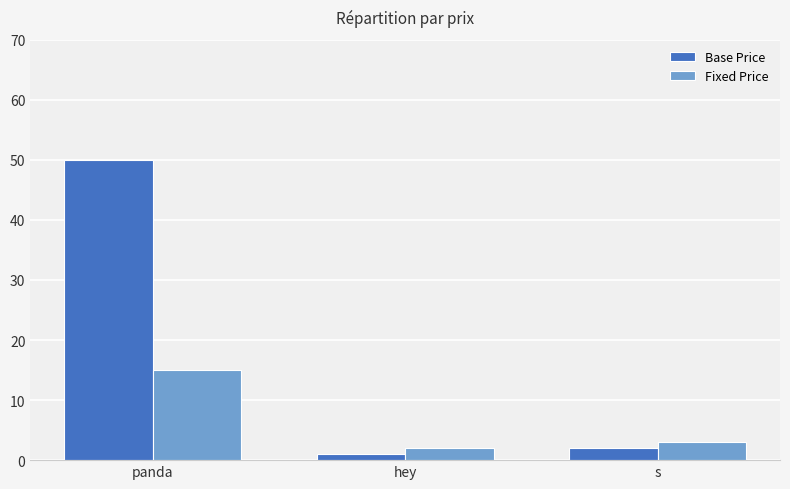

List the labels in order of Fixed Price value, largest first.

panda, s, hey